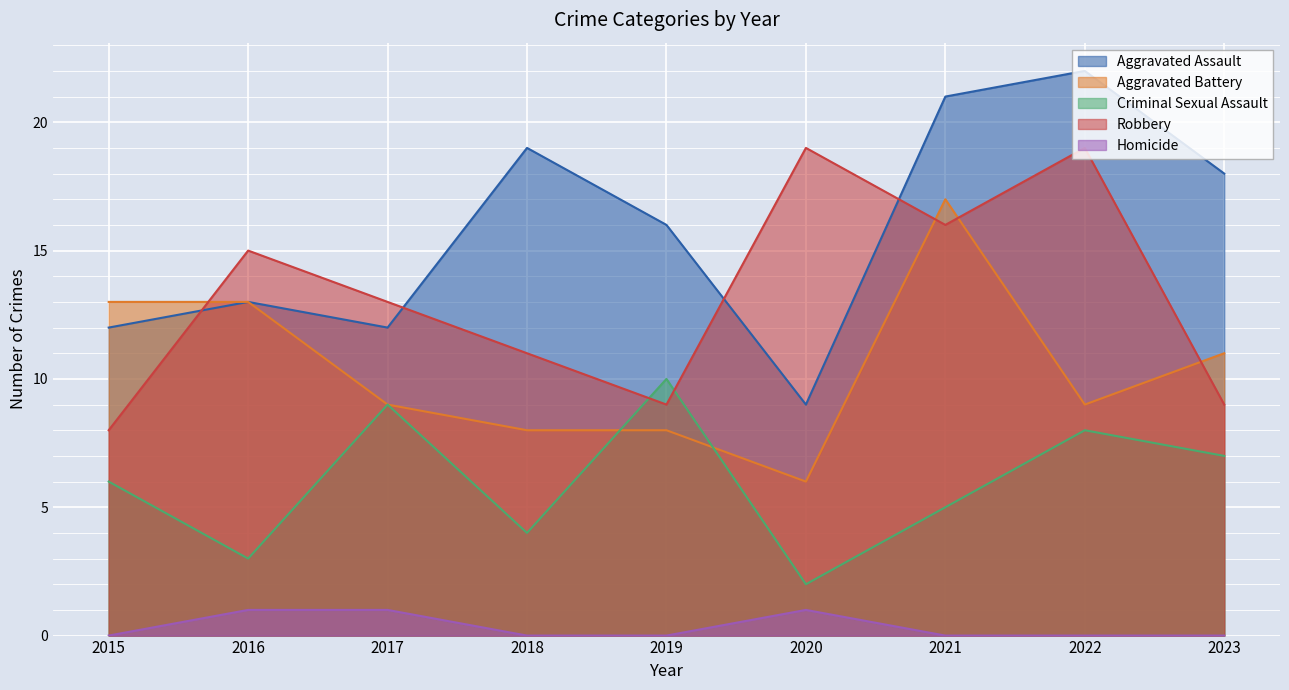

What is the value of the Robbery point at the 8th from the left?

19